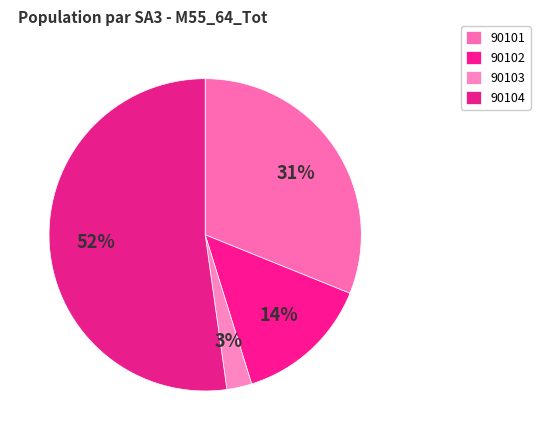

Rank the categories by value from lowest to highest.

90103, 90102, 90101, 90104